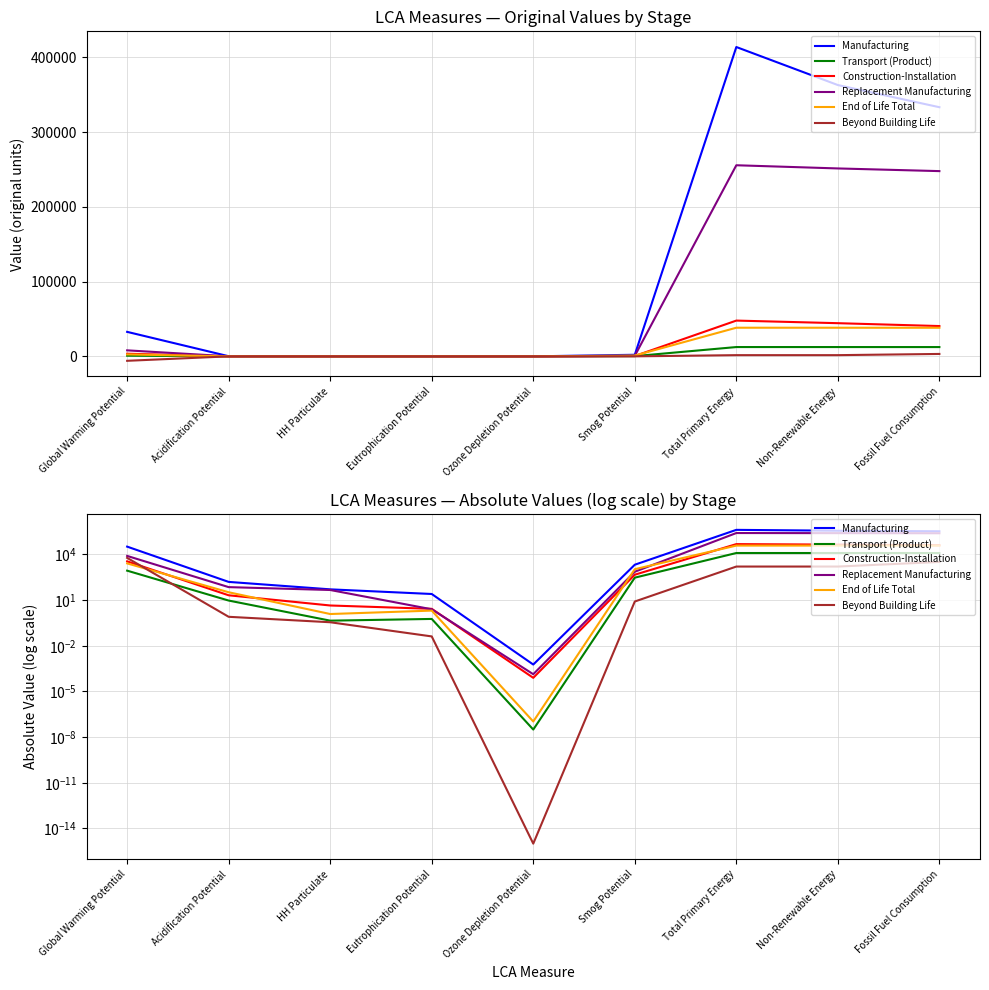

What position from the right is Acidification Potential?

8